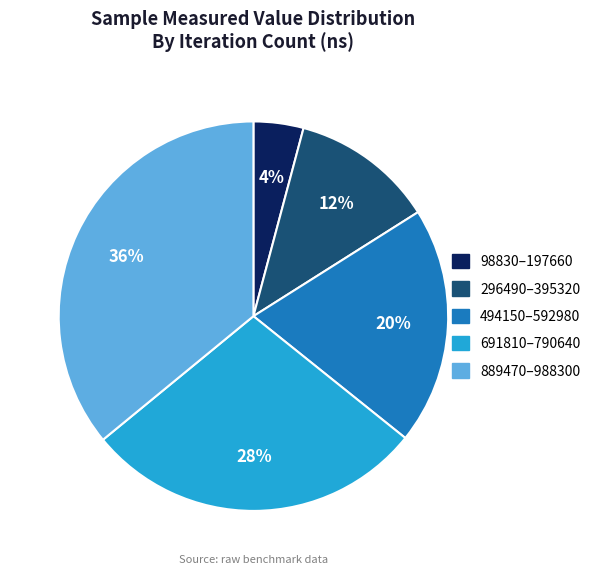

Count the number of slices in the pie.

5